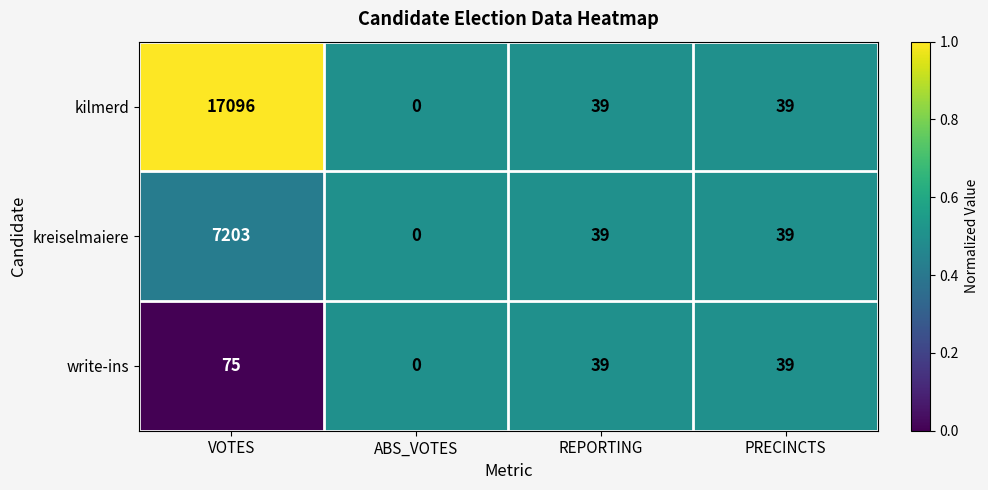

True or false: kreiselmaiere has a value of 4297 at ABS_VOTES.

False